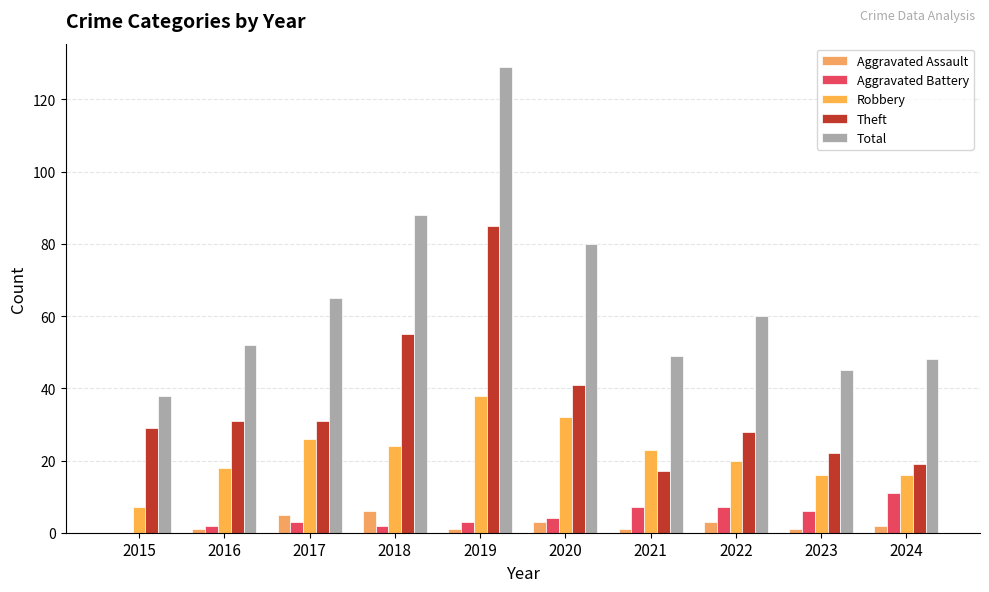

What is the difference between the maximum and minimum values in the Theft series?

68